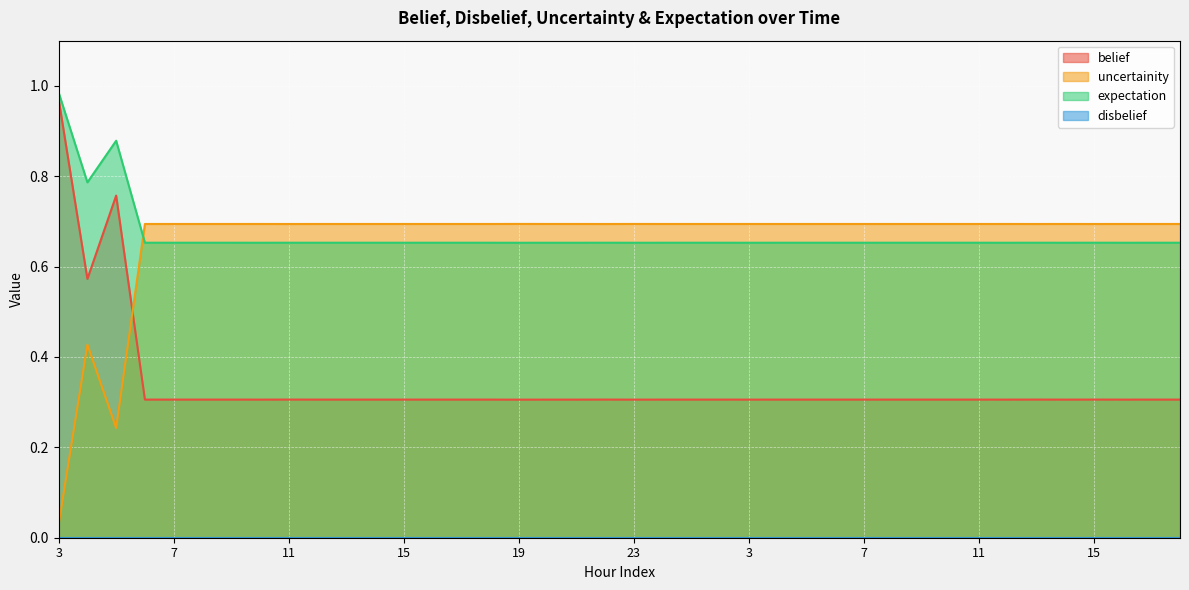

The value of belief at 9 is 0.5. True or false?

False